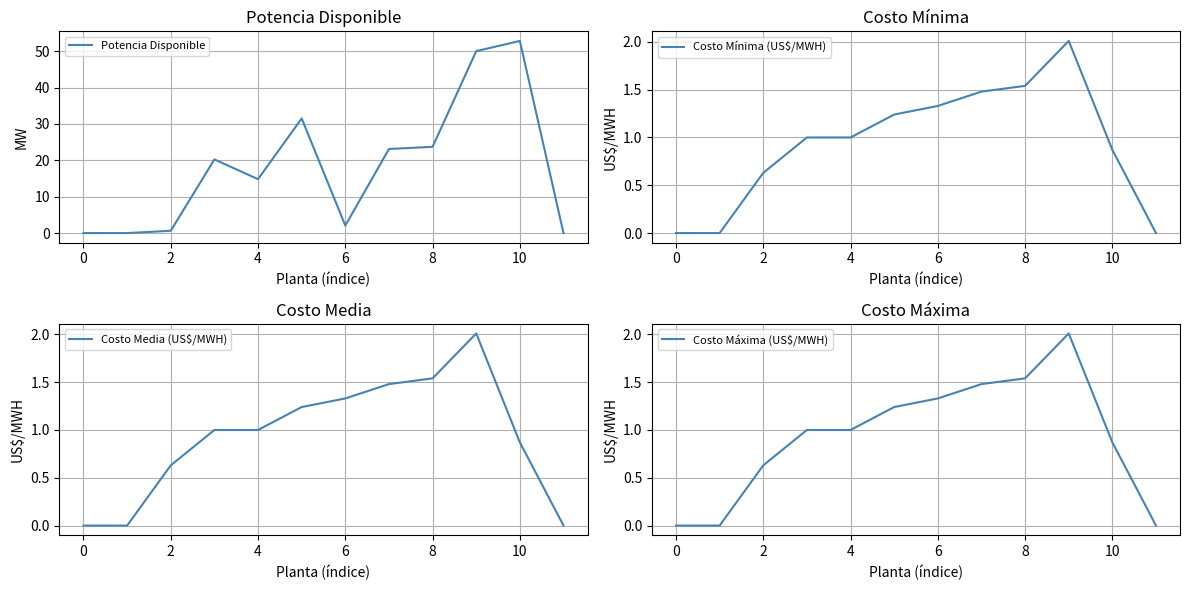

What is the maximum value shown in the chart?

52.8